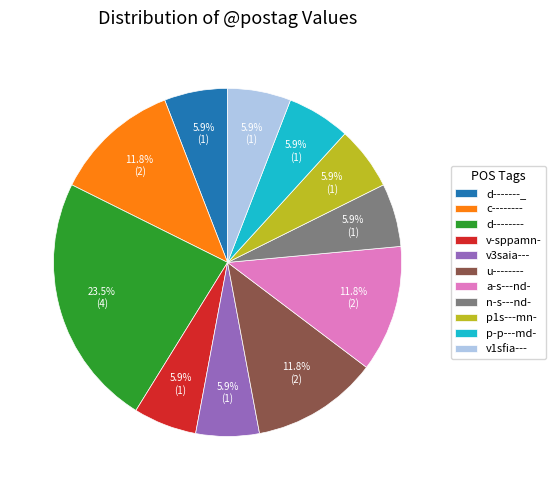

Does any single category account for the majority?

No